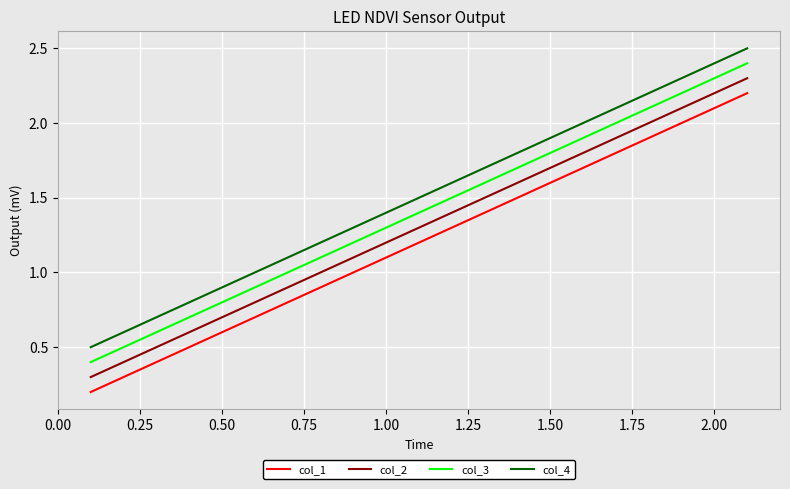

List the series in order of their overall mean, highest first.

col_4, col_3, col_2, col_1